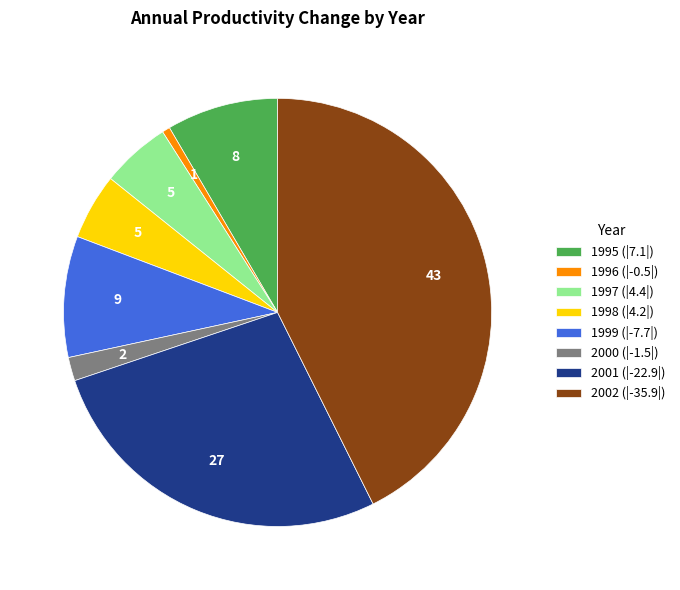

Between 2000 and 1998, which is larger?

1998